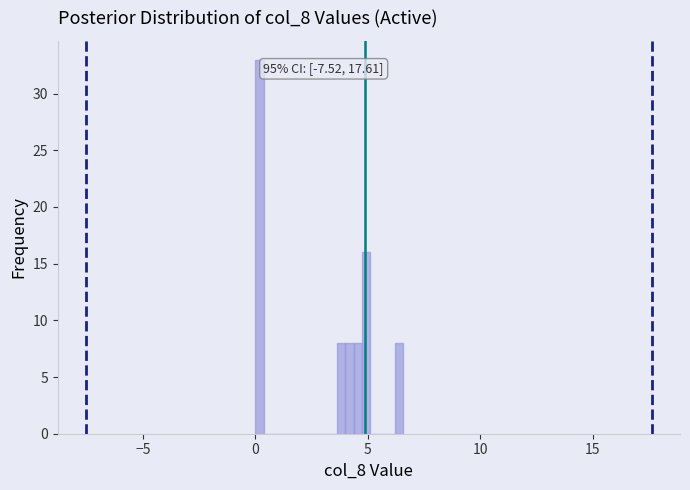

Around what value on the x-axis is the tallest bar? Give the approximate position of its centre, as read against the axis.

0.0